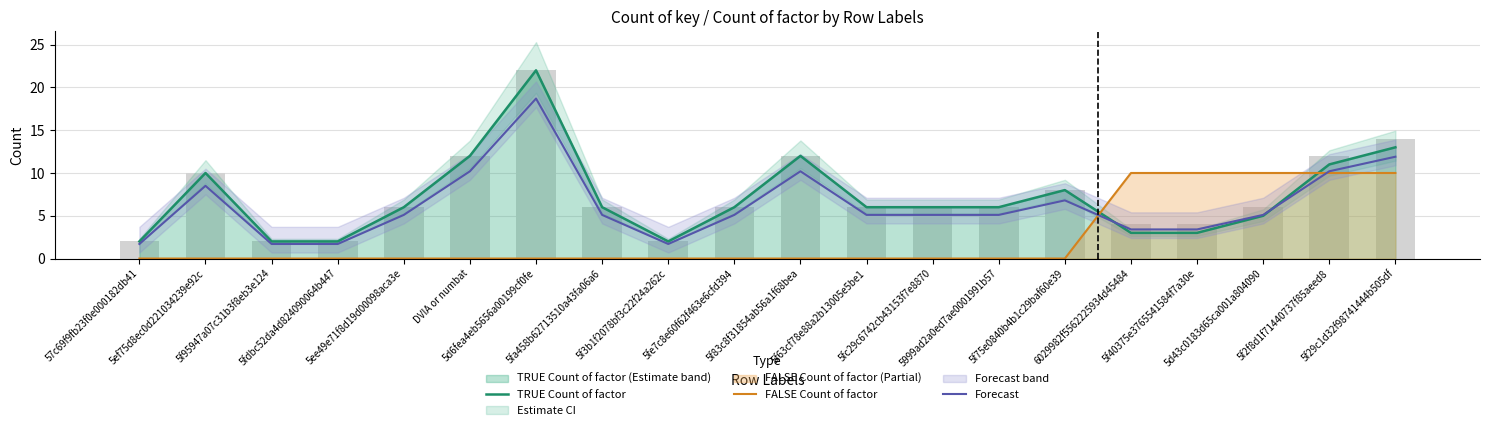

Which label corresponds to the smallest value in the chart?

57c69f9fb23f0e000182db41